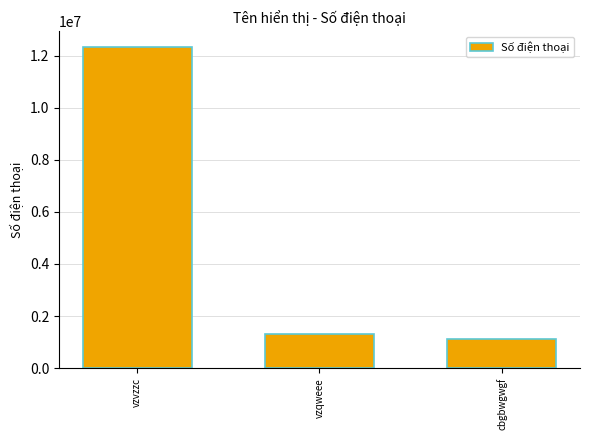

Reading left to right, transcribe all the data shown in this chart.

12314124	1313144	1134144